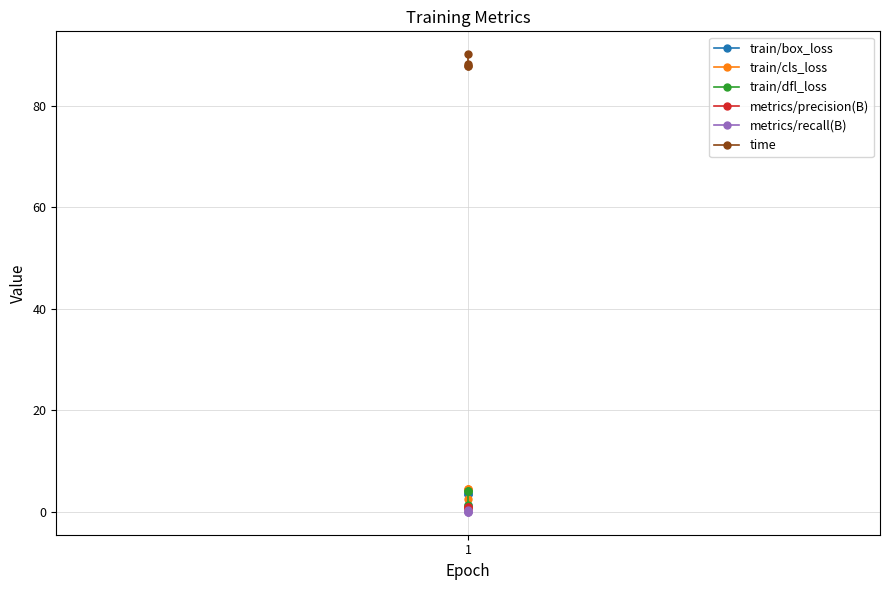

True or false: metrics/recall(B) and train/cls_loss intersect in this chart.

False